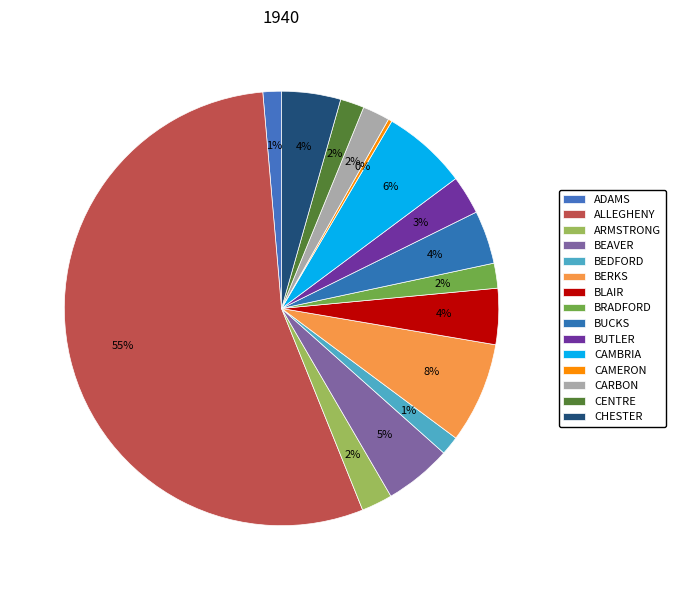

How many slices are in this pie chart?

15